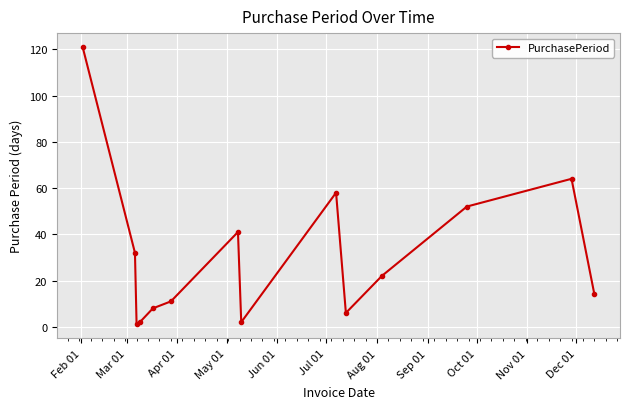

Count the number of categories in the chart.

14